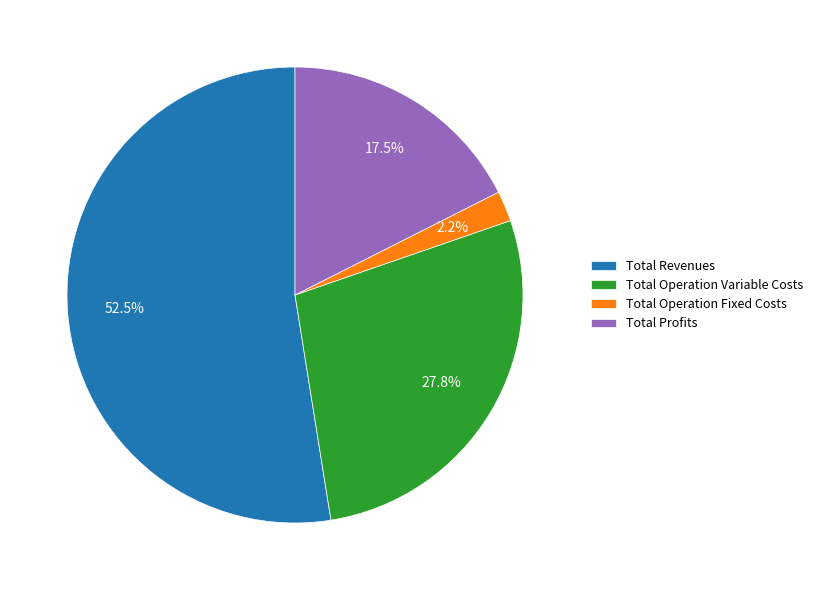

Is there any slice that represents more than half of the pie?

Yes